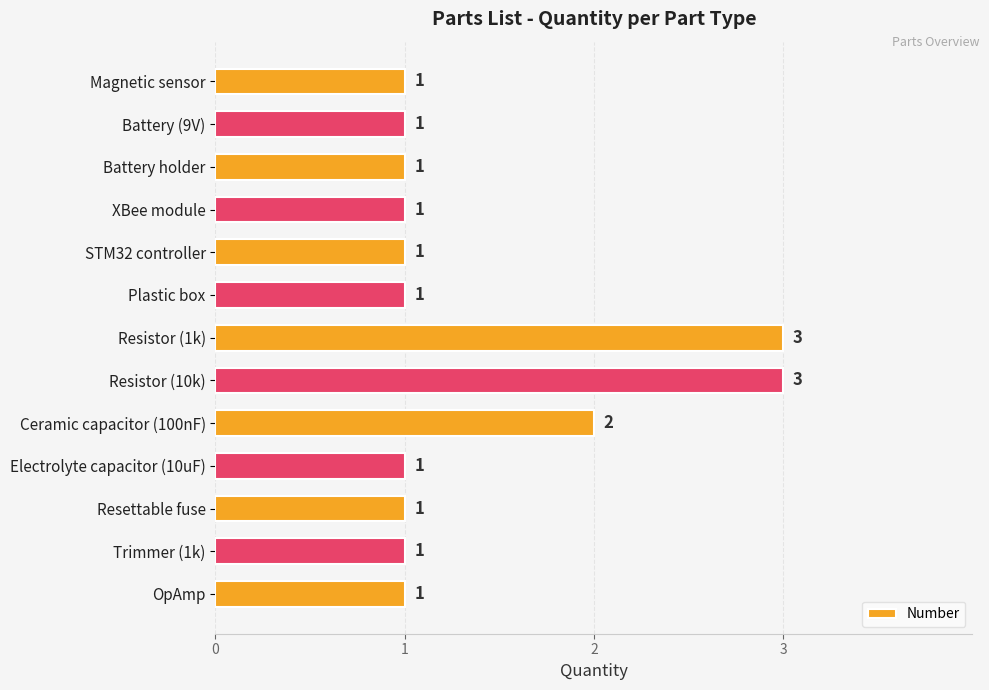

What is the sum of the values at Resistor (1k) and Electrolyte capacitor (10uF)?

4